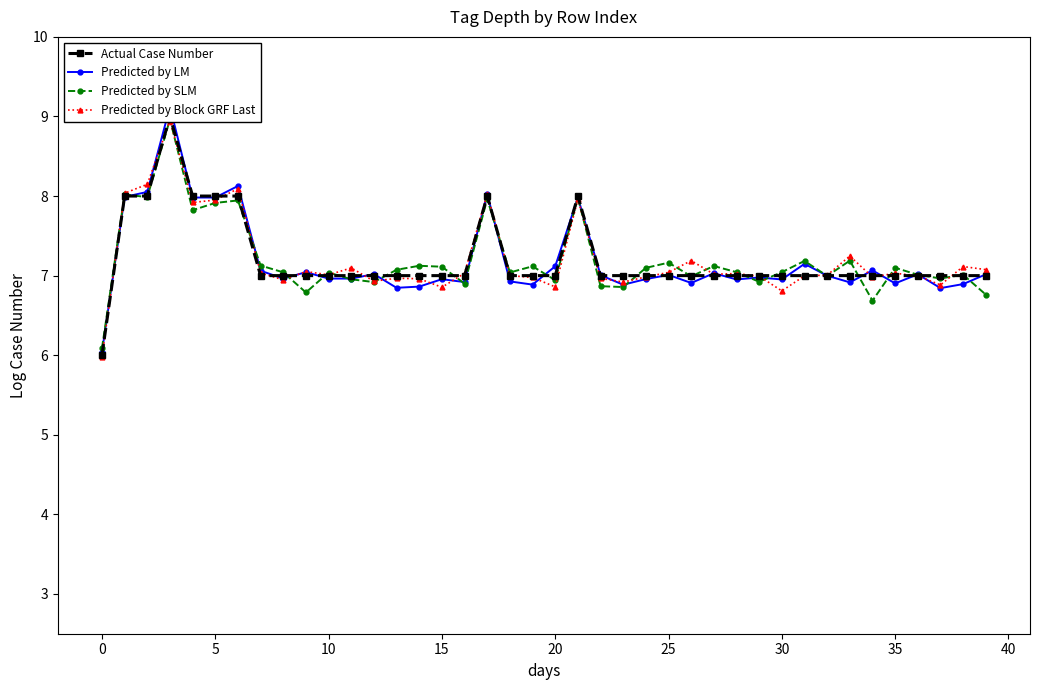

Reading right to left, what are all the values shown in this chart?

Actual Case Number: 7.0	7.0	7.0	7.0	7.0	7.0	7.0	7.0	7.0	7.0	7.0	7.0	7.0	7.0	7.0	7.0	7.0	7.0	8.0	7.0	7.0	7.0	8.0	7.0	7.0	7.0	7.0	7.0	7.0	7.0	7.0	7.0	7.0	8.0	8.0	8.0	9.0	8.0	8.0	6.0
Predicted by LM: 7.0	6.9	6.8	7.0	6.9	7.1	6.9	7.0	7.1	7.0	7.0	7.0	7.0	6.9	7.0	7.0	6.9	7.0	8.0	7.1	6.9	6.9	8.0	6.9	7.0	6.9	6.8	7.0	7.0	7.0	7.0	7.0	7.1	8.1	8.0	8.0	9.1	8.1	8.0	6.0
Predicted by SLM: 6.8	7.0	7.0	7.0	7.1	6.7	7.2	7.0	7.2	7.0	6.9	7.0	7.1	7.0	7.2	7.1	6.9	6.9	8.0	6.9	7.1	7.0	8.0	6.9	7.1	7.1	7.1	6.9	7.0	7.0	6.8	7.0	7.1	7.9	7.9	7.8	9.0	8.0	8.0	6.1
Predicted by Block GRF Last: 7.1	7.1	6.9	7.0	7.0	7.0	7.2	7.0	7.0	6.8	7.0	7.0	7.0	7.2	7.0	7.0	6.9	7.0	8.0	6.9	7.0	7.0	8.0	7.0	6.9	7.0	7.0	6.9	7.1	7.0	7.1	6.9	7.0	8.1	7.9	7.9	8.9	8.1	8.0	6.0